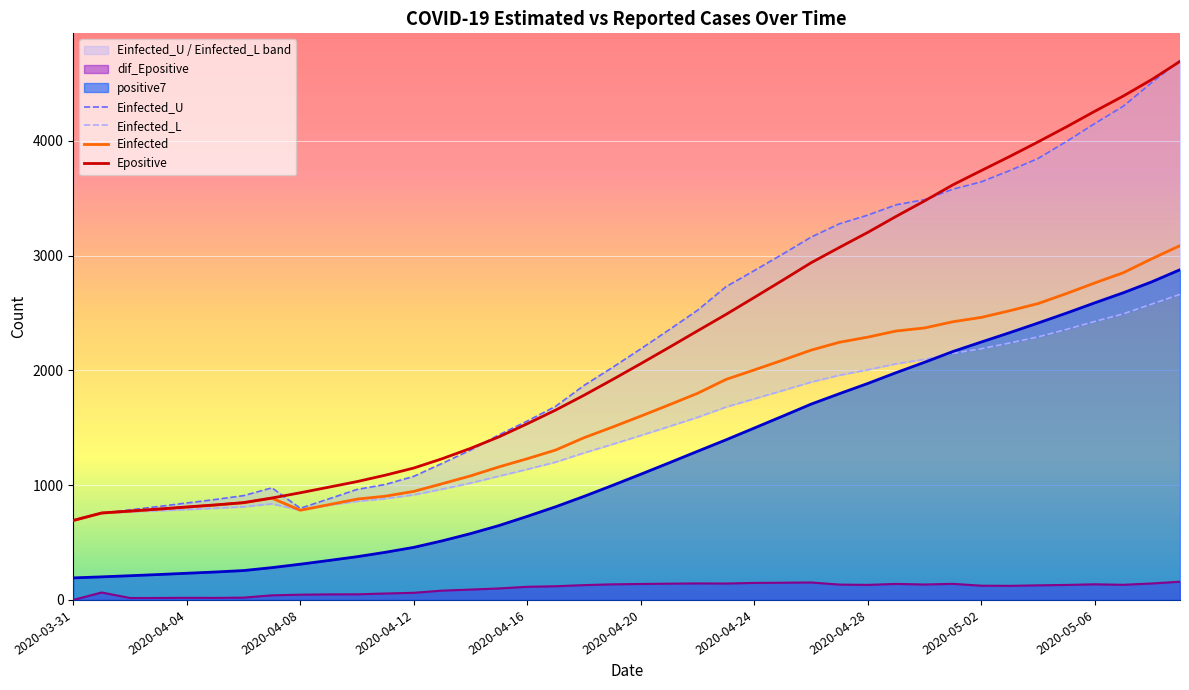

True or false: dif_Epositive and Epositive cross at least once.

False